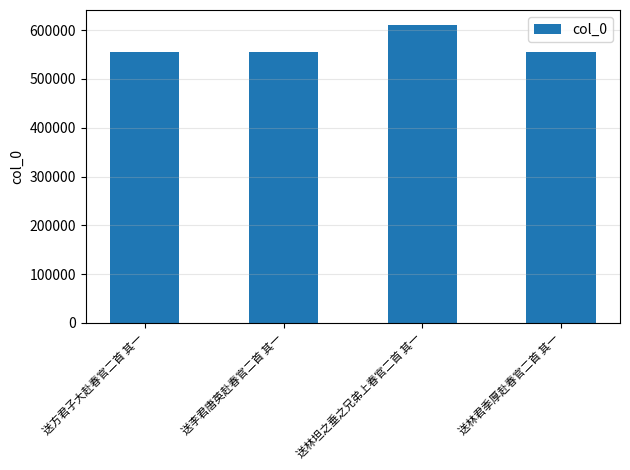

At which label is the value closest to 582828?

送林君季厚赴春官二首 其一